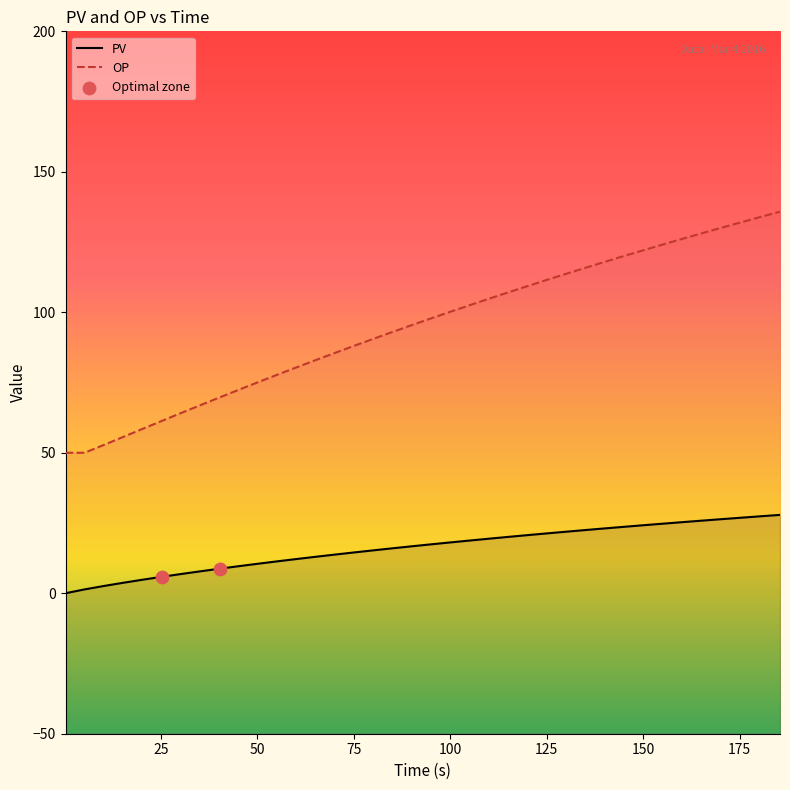

Which series has the largest Y range (max minus min)?

OP